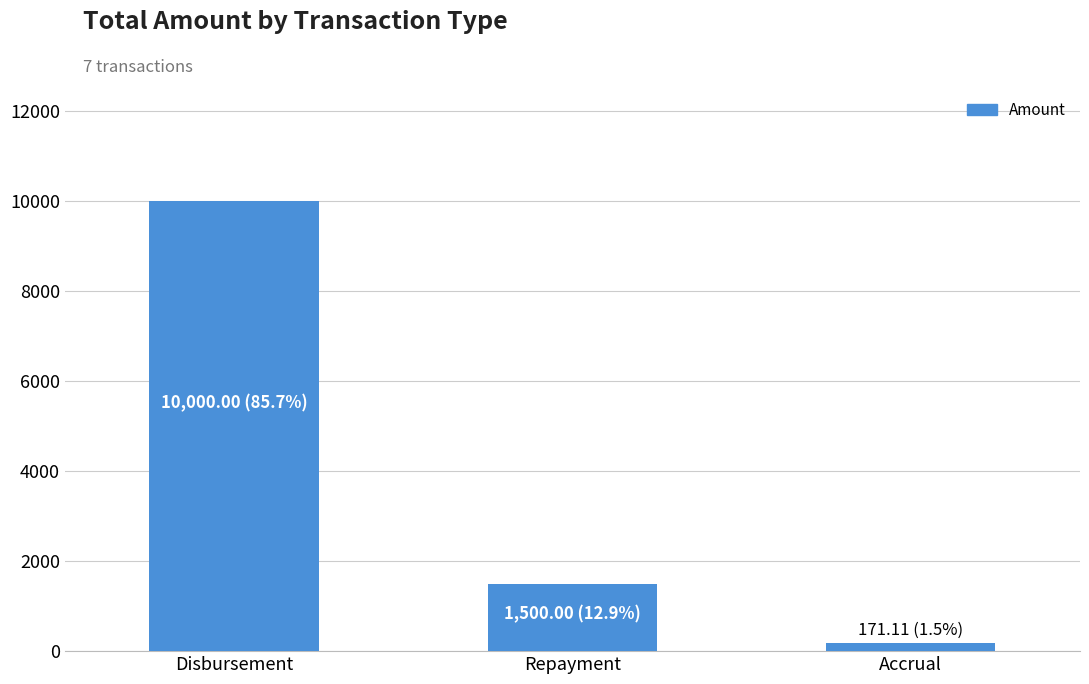

What is the ratio of the value at Repayment to the value at Accrual?

8.8